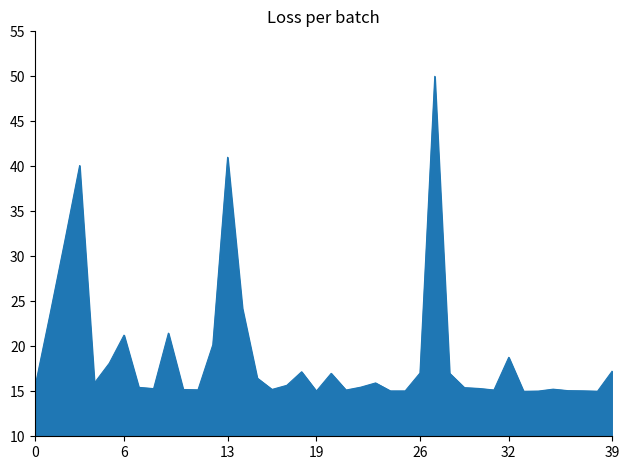

What is the smallest value displayed?

15.0